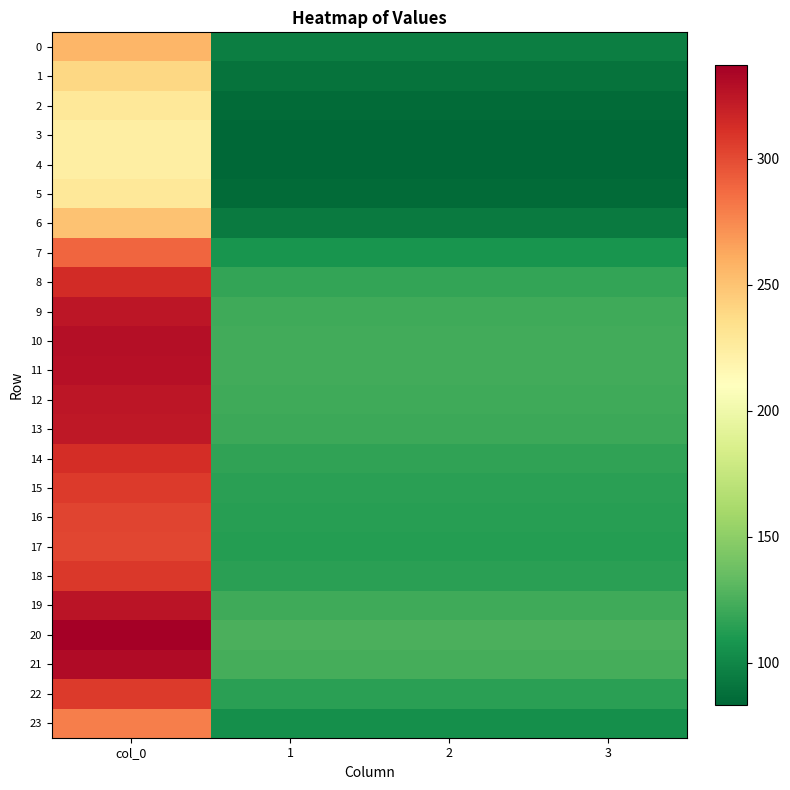

Reading left to right, transcribe all the data shown in this chart.

0: col_0=256.5	1=95.8	2=95.8	3=95.8
1: col_0=239.7	1=89.5	2=89.5	3=89.5
2: col_0=228.7	1=85.4	2=85.4	3=85.4
3: col_0=224.1	1=83.7	2=83.7	3=83.7
4: col_0=223.3	1=83.4	2=83.4	3=83.4
5: col_0=228.7	1=85.4	2=85.4	3=85.4
6: col_0=250.9	1=93.7	2=93.7	3=93.7
7: col_0=289.1	1=107.9	2=107.9	3=107.9
8: col_0=314.1	1=117.3	2=117.3	3=117.3
9: col_0=324.7	1=121.2	2=121.2	3=121.2
10: col_0=328.7	1=122.7	2=122.7	3=122.7
11: col_0=327.8	1=122.4	2=122.4	3=122.4
12: col_0=325.1	1=121.4	2=121.4	3=121.4
13: col_0=323.3	1=120.7	2=120.7	3=120.7
14: col_0=313.4	1=117.0	2=117.0	3=117.0
15: col_0=307.1	1=114.6	2=114.6	3=114.6
16: col_0=303.4	1=113.3	2=113.3	3=113.3
17: col_0=302.1	1=112.8	2=112.8	3=112.8
18: col_0=307.7	1=114.9	2=114.9	3=114.9
19: col_0=325.9	1=121.7	2=121.7	3=121.7
20: col_0=337.2	1=125.9	2=125.9	3=125.9
21: col_0=331.2	1=123.6	2=123.6	3=123.6
22: col_0=307.4	1=114.8	2=114.8	3=114.8
23: col_0=279.3	1=104.3	2=104.3	3=104.3